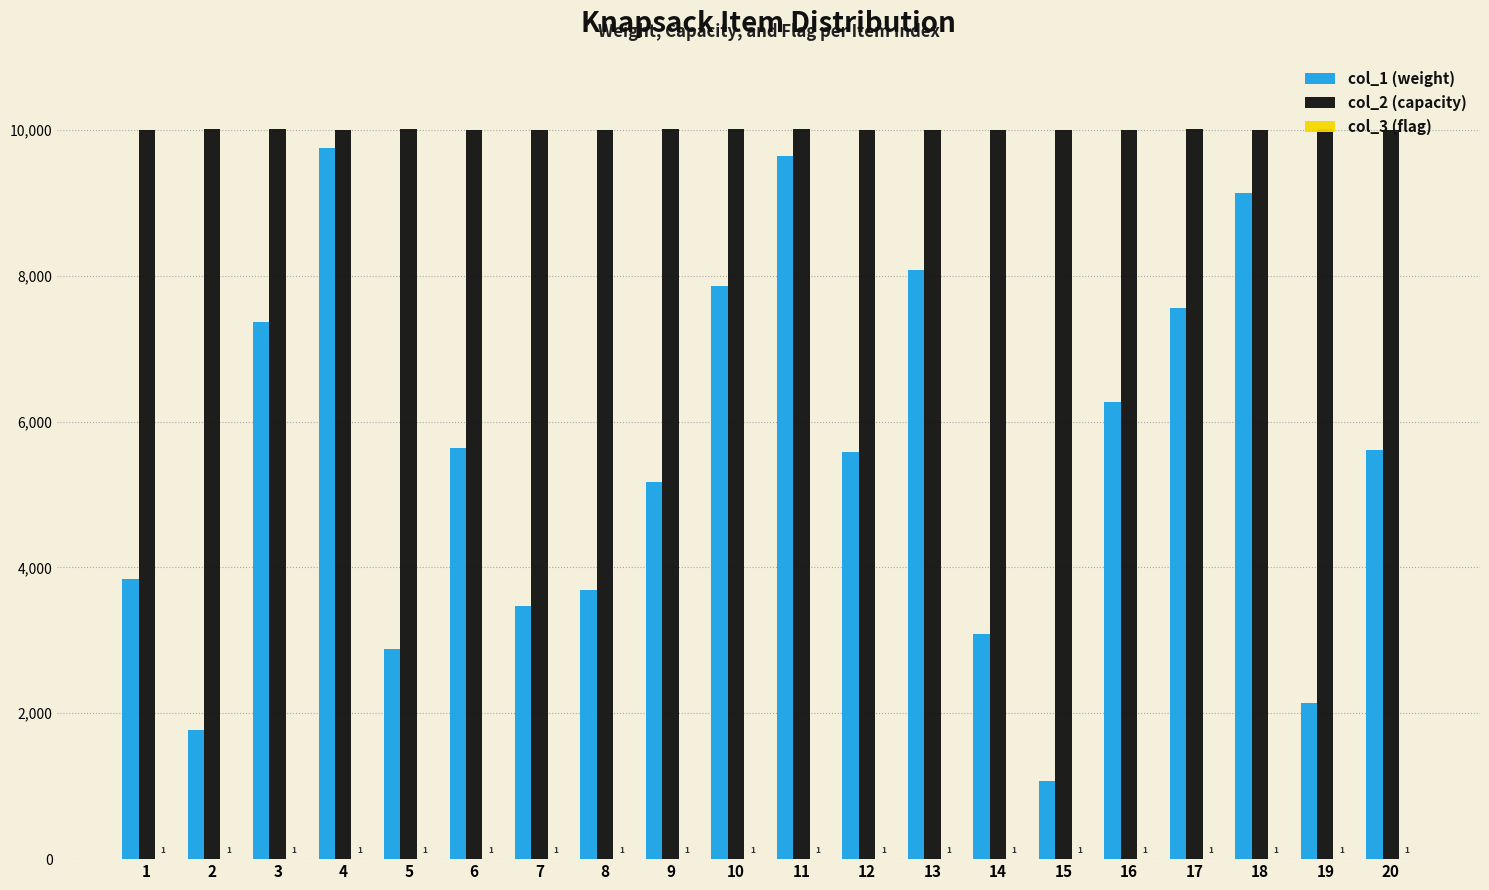

Which series has the largest total across all categories?

col_2 (capacity)